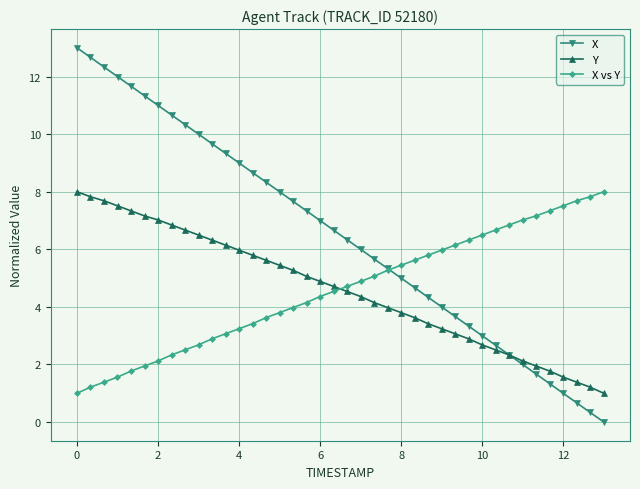

How many values in the X series exceed 6?

21